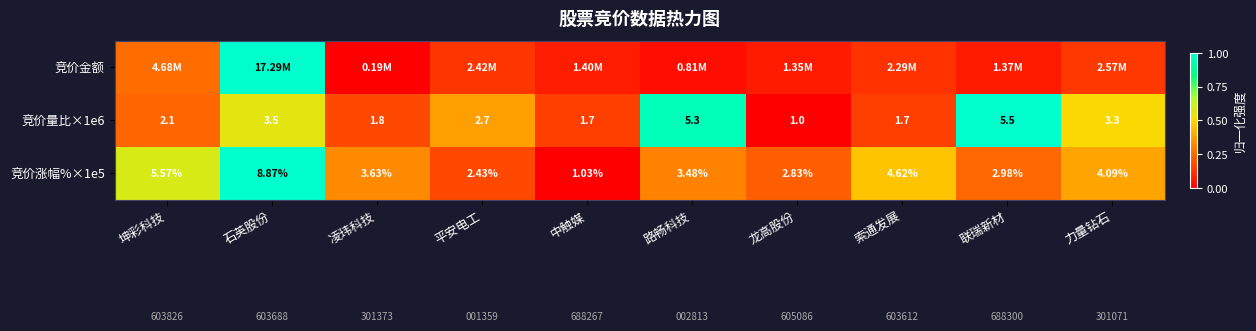

Which has a higher value, 力量钻石 or 龙高股份?

力量钻石